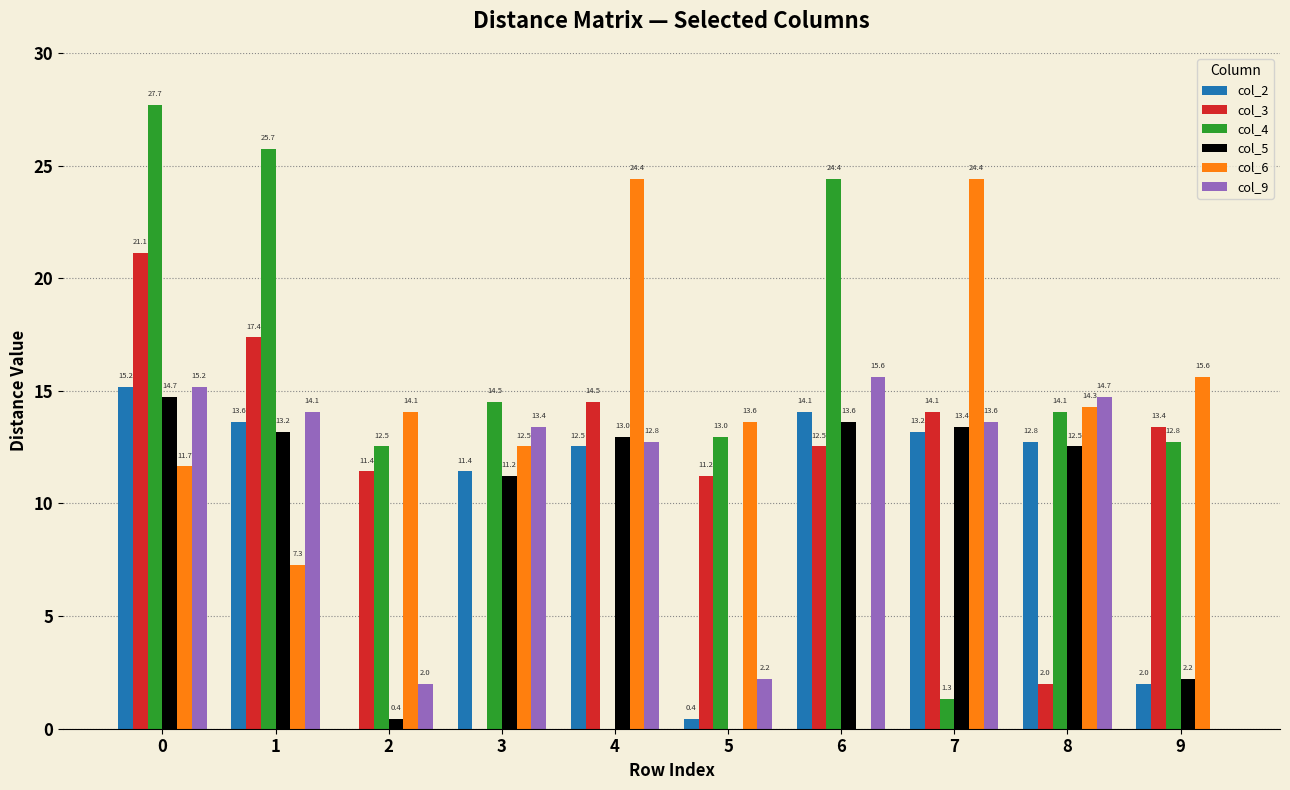

What is the sum of the col_6 values at 3 and 6?

12.5